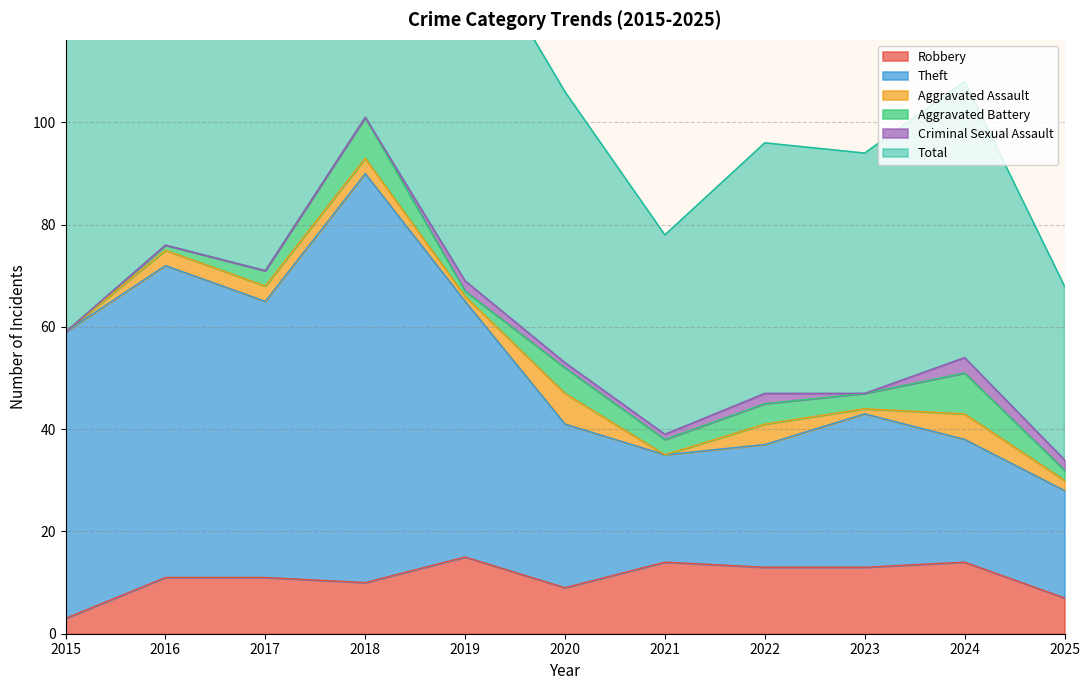

Reading left to right, what are all the values shown in this chart?

Robbery: 3	11	11	10	15	9	14	13	13	14	7
Theft: 59	72	65	90	65	41	35	37	43	38	28
Total: 118	152	142	202	139	106	78	96	94	108	68